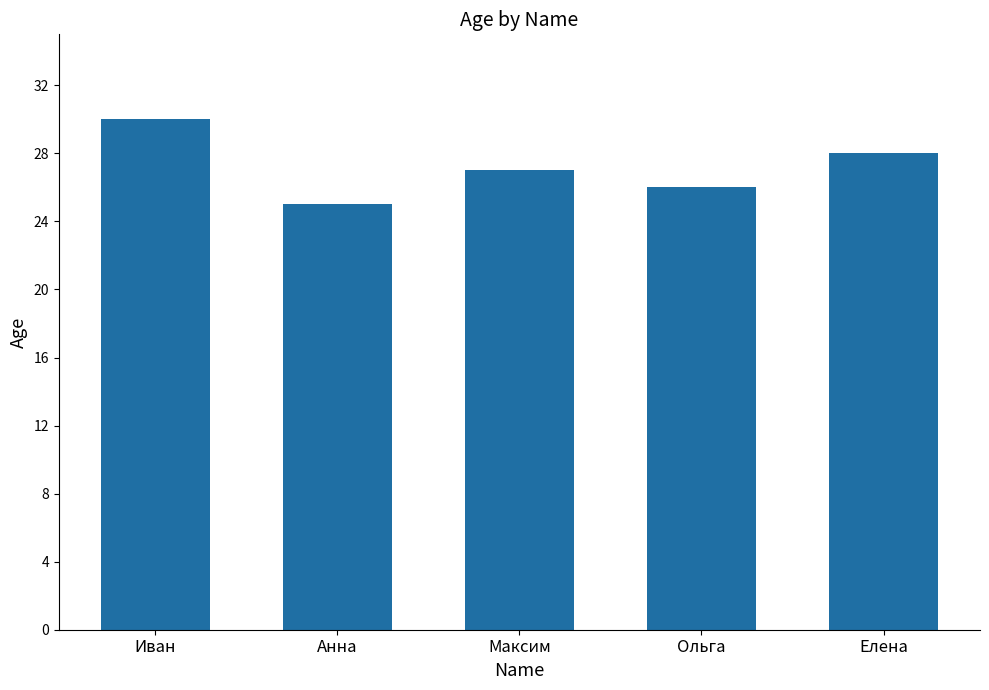

List the labels in order of value, largest first.

Иван, Елена, Максим, Ольга, Анна